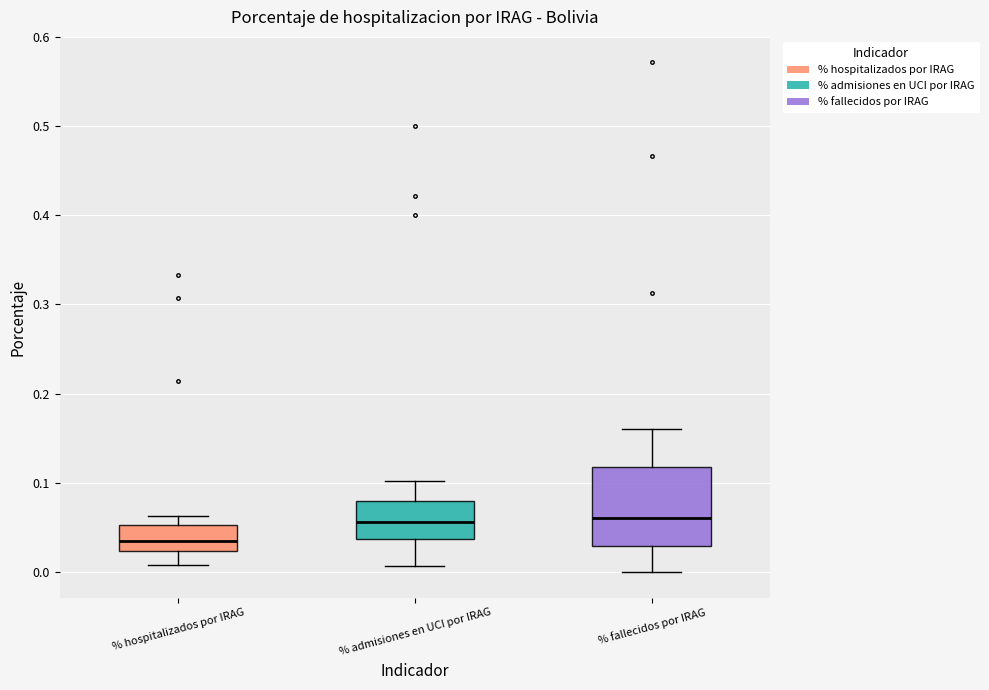

Reading left to right, transcribe this box plot: for each box, give where its median line is, the range the box spans, and where its two whiskers end, as read against the y-axis. The values are not printed on the chart, so give them approximately, as read against the axis.

% hospitalizados por IRAG: median 0.03, box 0.02 to 0.05, whiskers 0.01 to 0.06
% admisiones en UCI por IRAG: median 0.06, box 0.04 to 0.08, whiskers 0.01 to 0.10
% fallecidos por IRAG: median 0.06, box 0.03 to 0.12, whiskers 0.00 to 0.16